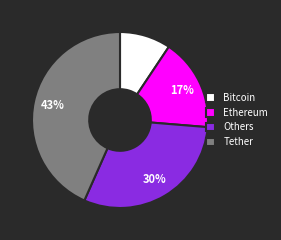

Which category has the biggest portion of the pie?

Tether